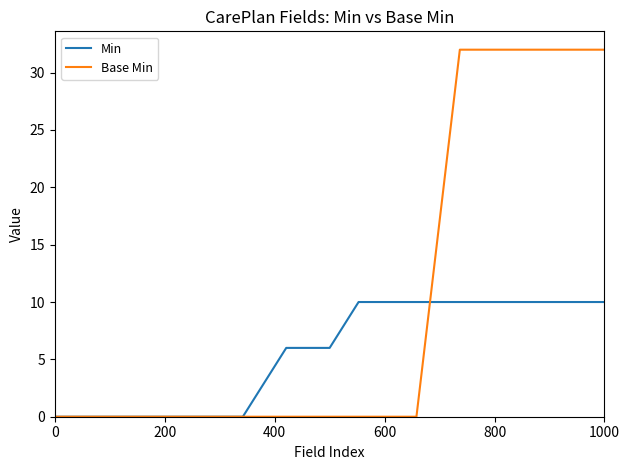

Reading left to right, what are all the values shown in this chart?

Min: 0.0	0.0	0.0	0.0	0.0	0.0	0.0	0.0	0.0	0.0	0.0	0.0	0.0	0.0	2.0	4.0	6.0	6.0	6.0	6.0	8.0	10.0	10.0	10.0	10.0	10.0	10.0	10.0	10.0	10.0	10.0	10.0	10.0	10.0	10.0	10.0	10.0	10.0	10.0
Base Min: 0.0	0.0	0.0	0.0	0.0	0.0	0.0	0.0	0.0	0.0	0.0	0.0	0.0	0.0	0.0	0.0	0.0	0.0	0.0	0.0	0.0	0.0	0.0	0.0	0.0	0.0	10.7	21.3	32.0	32.0	32.0	32.0	32.0	32.0	32.0	32.0	32.0	32.0	32.0